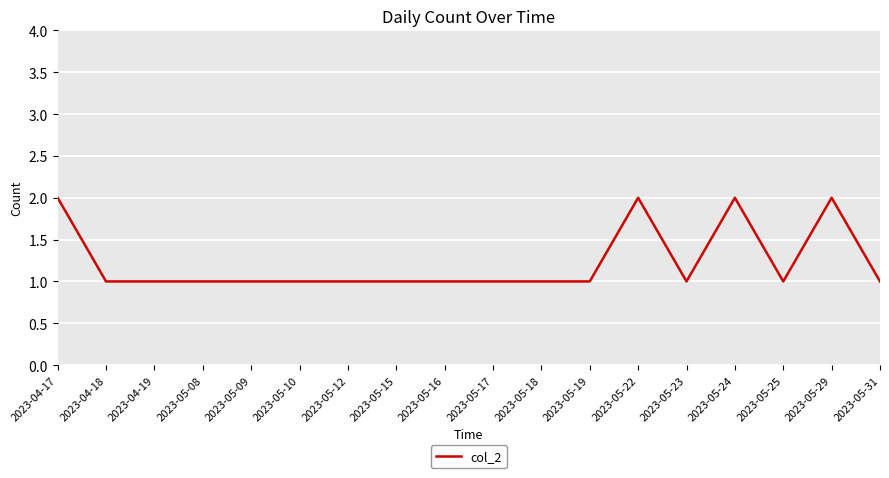

What position from the right is 2023-05-18?

8